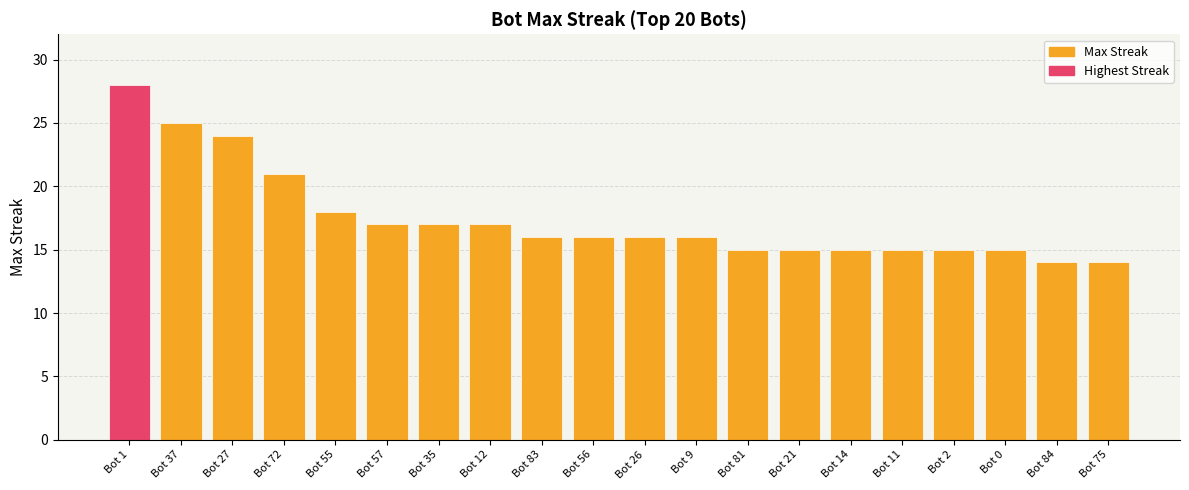

Read the value at Bot 35, to the nearest 5.

15